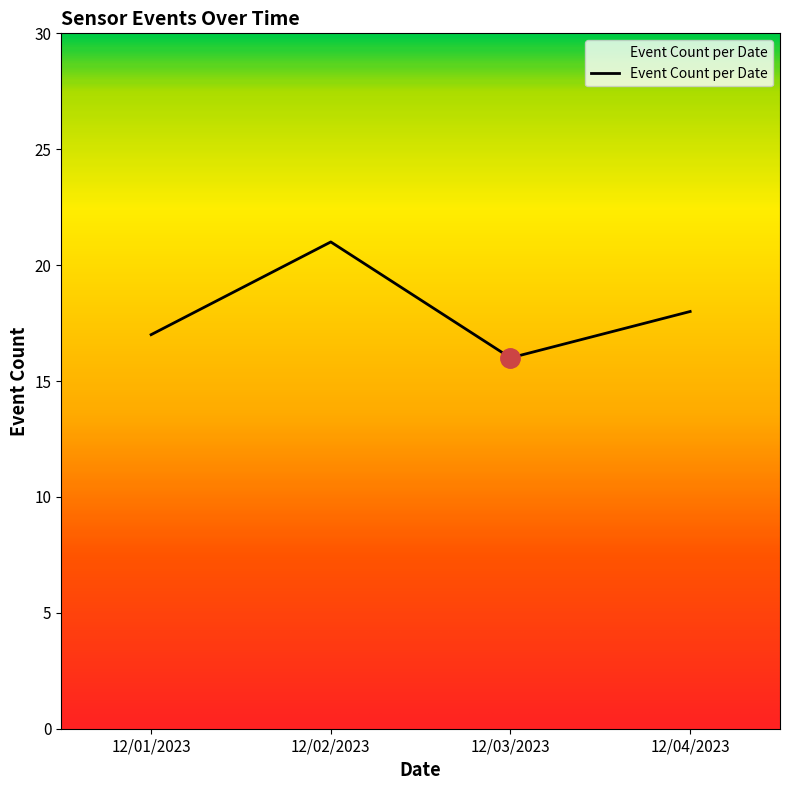

What is the sum of all values?

72